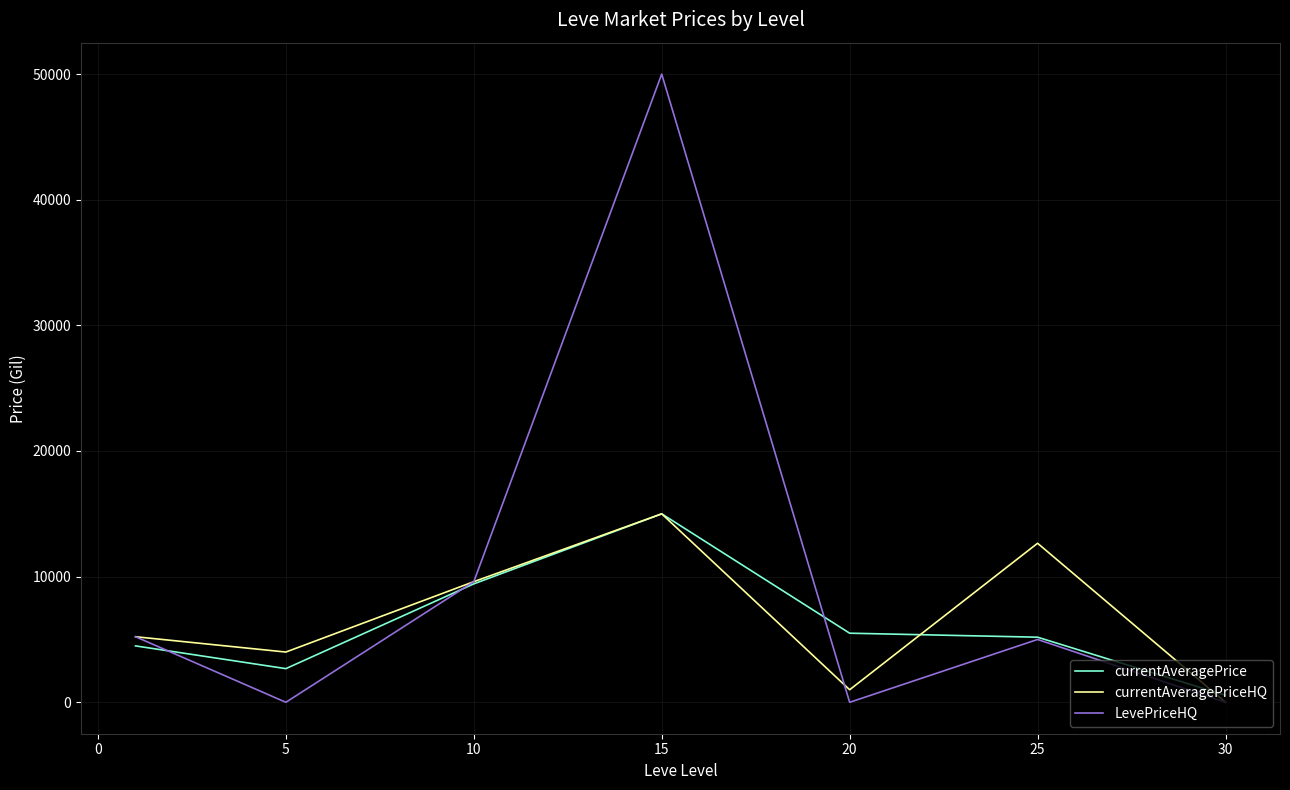

What is the highest value of the currentAveragePrice series?

14999.5